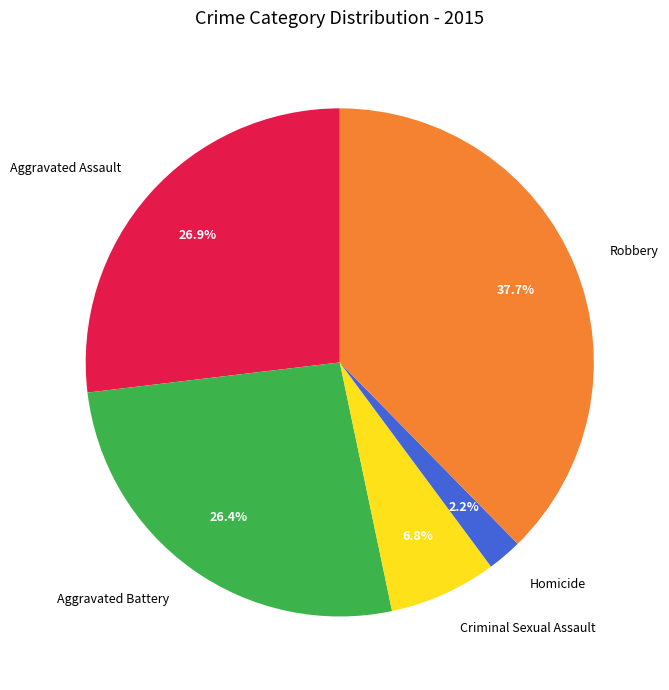

Approximately how many times larger is the value at Criminal Sexual Assault compared to Aggravated Assault?

0.3